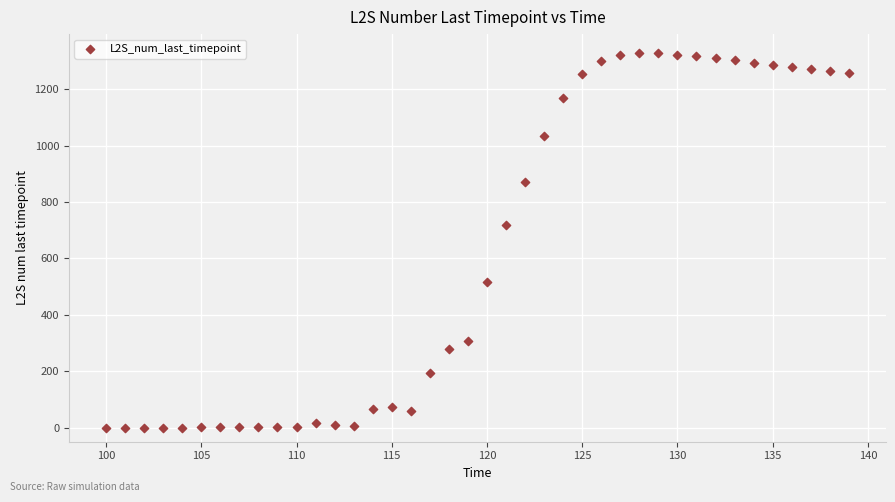

What is the range of X values (max minus min)?

39.0